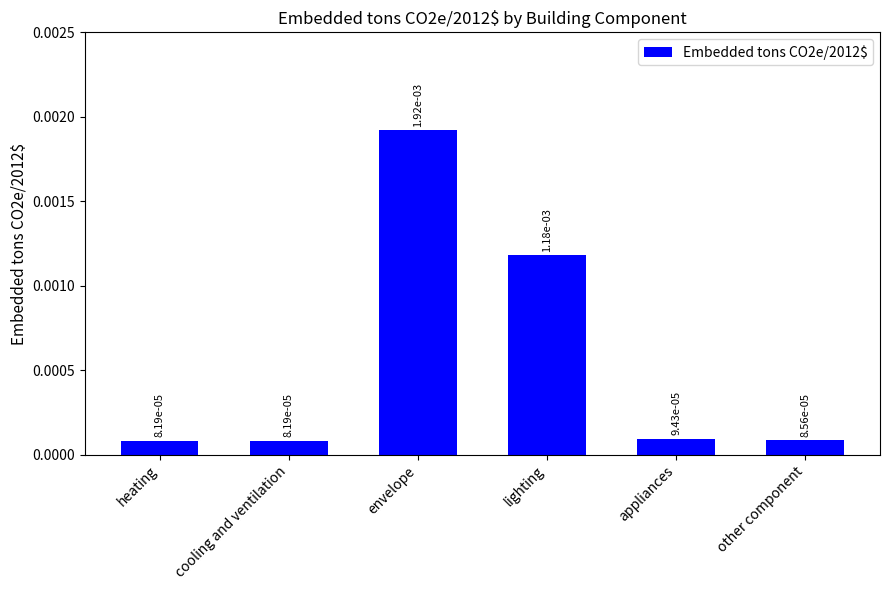

What position from the right is appliances?

2